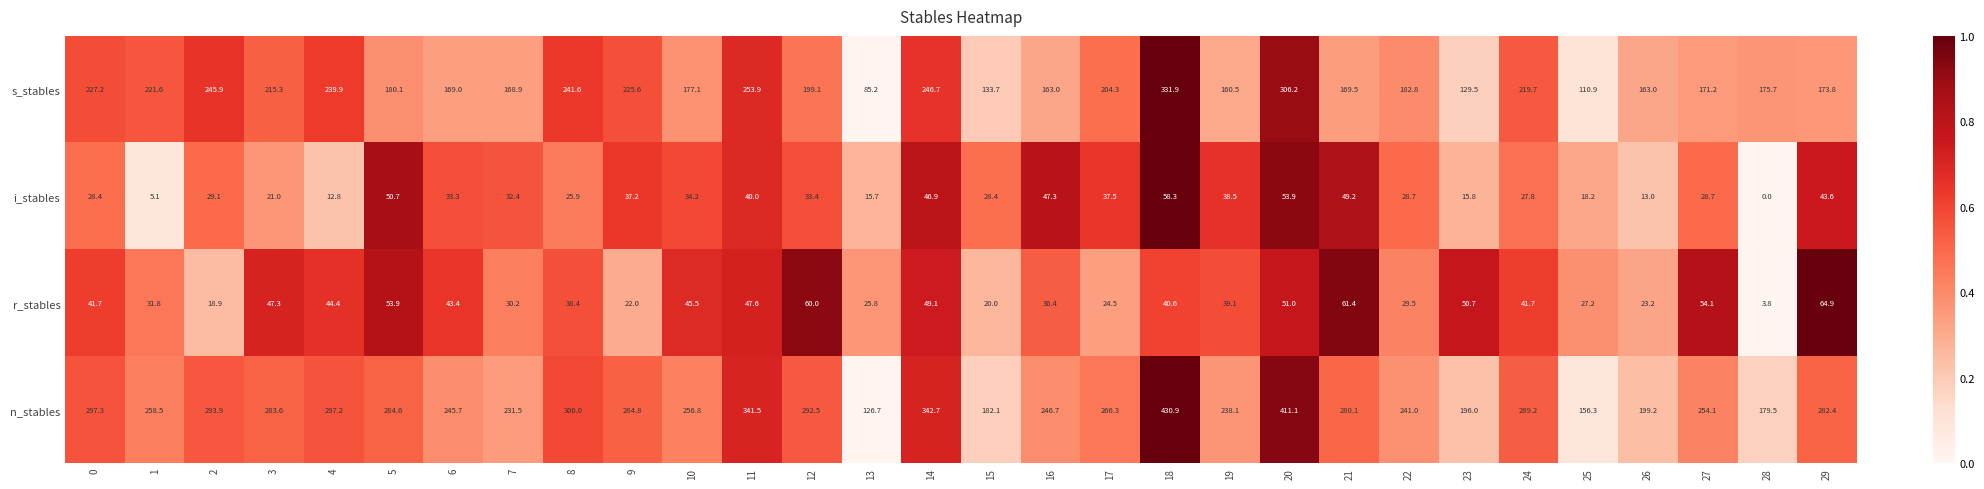

What is the maximum value for s_stables?

331.9